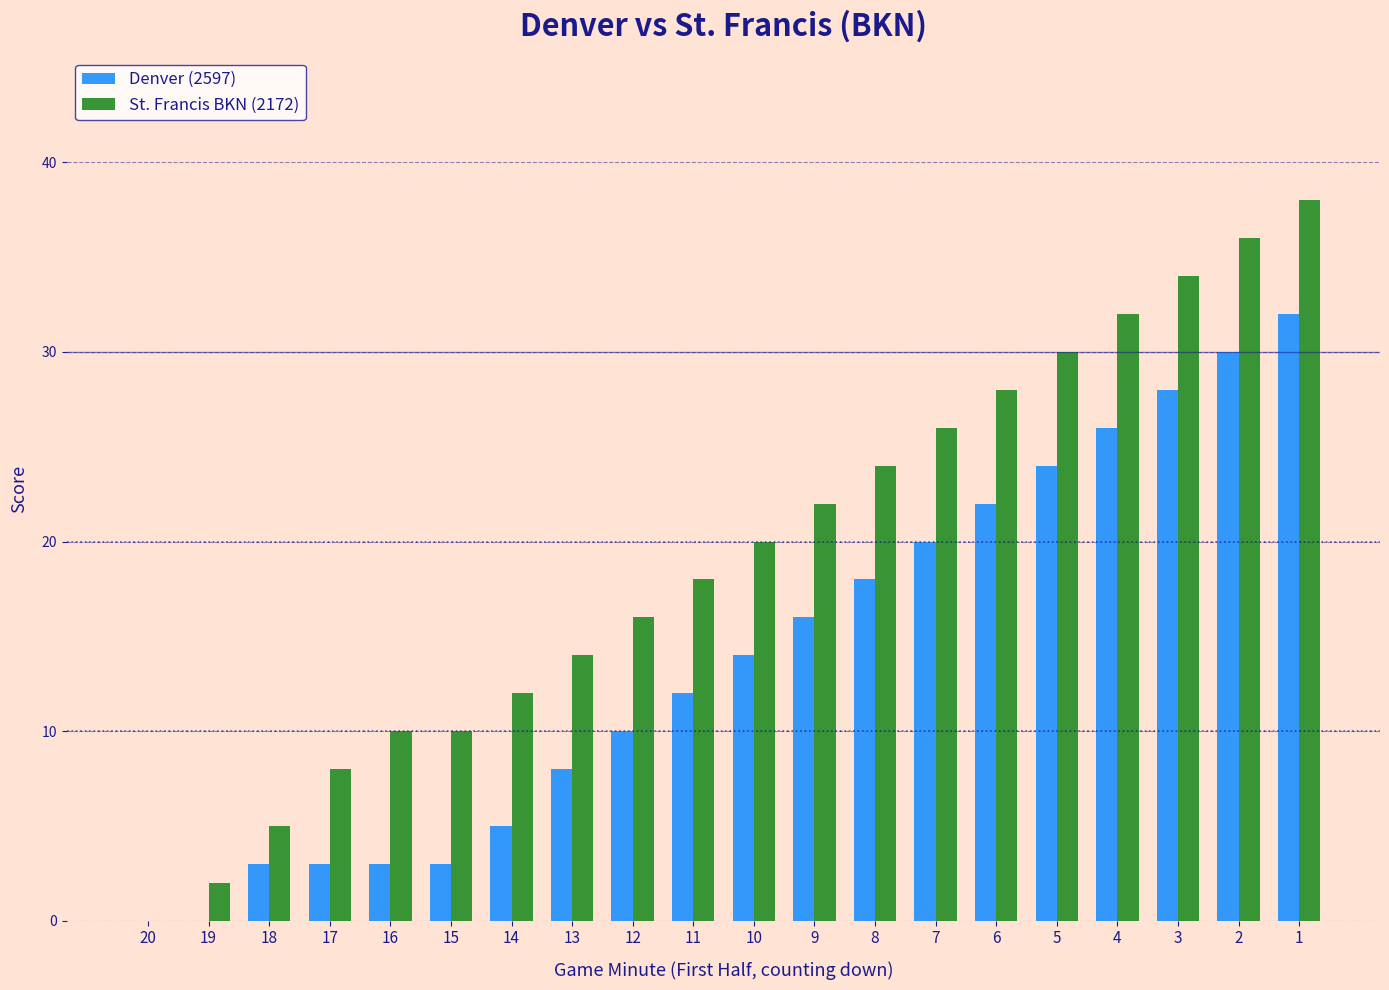

Are the bars horizontal?

No